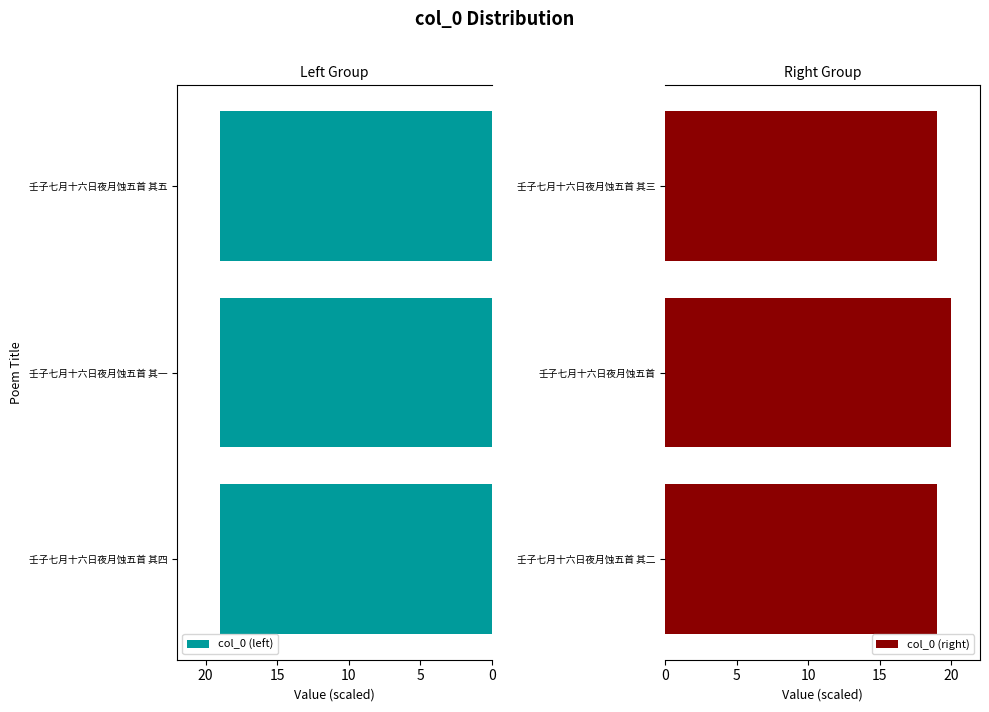

Reading right to left, what are all the values shown in this chart?

col_0 (left): 19.0	19.0	19.0
col_0 (right): 19.0	20.0	19.0